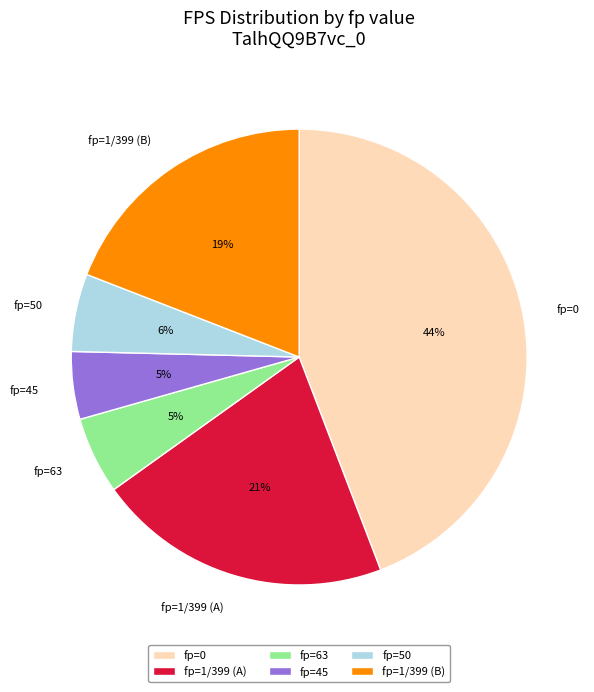

Is the sum of fp=50 and fp=45 greater than half?

No